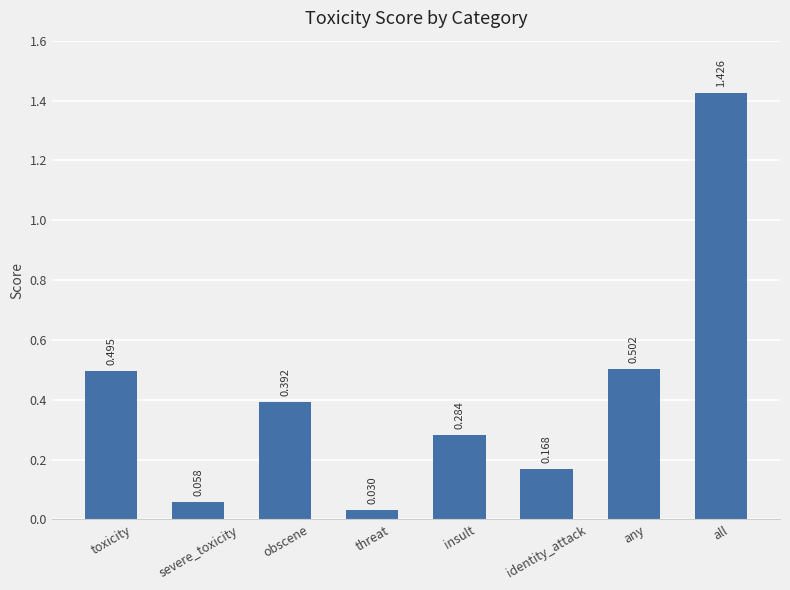

Are the bars grouped side by side (vs. stacked)?

No